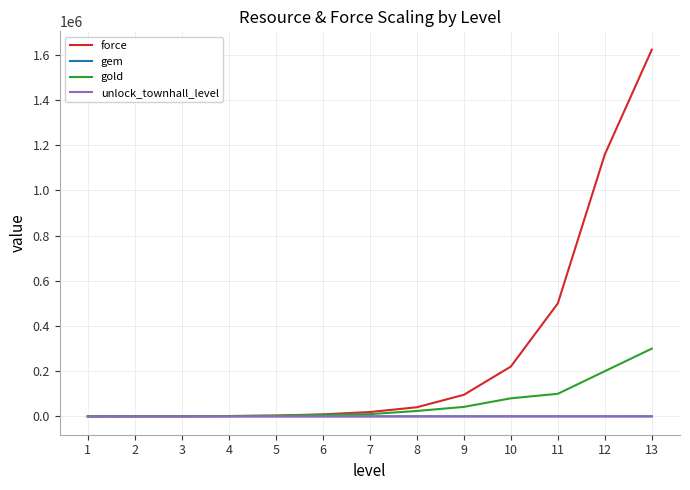

The value of gold at 9 is 42000. True or false?

True